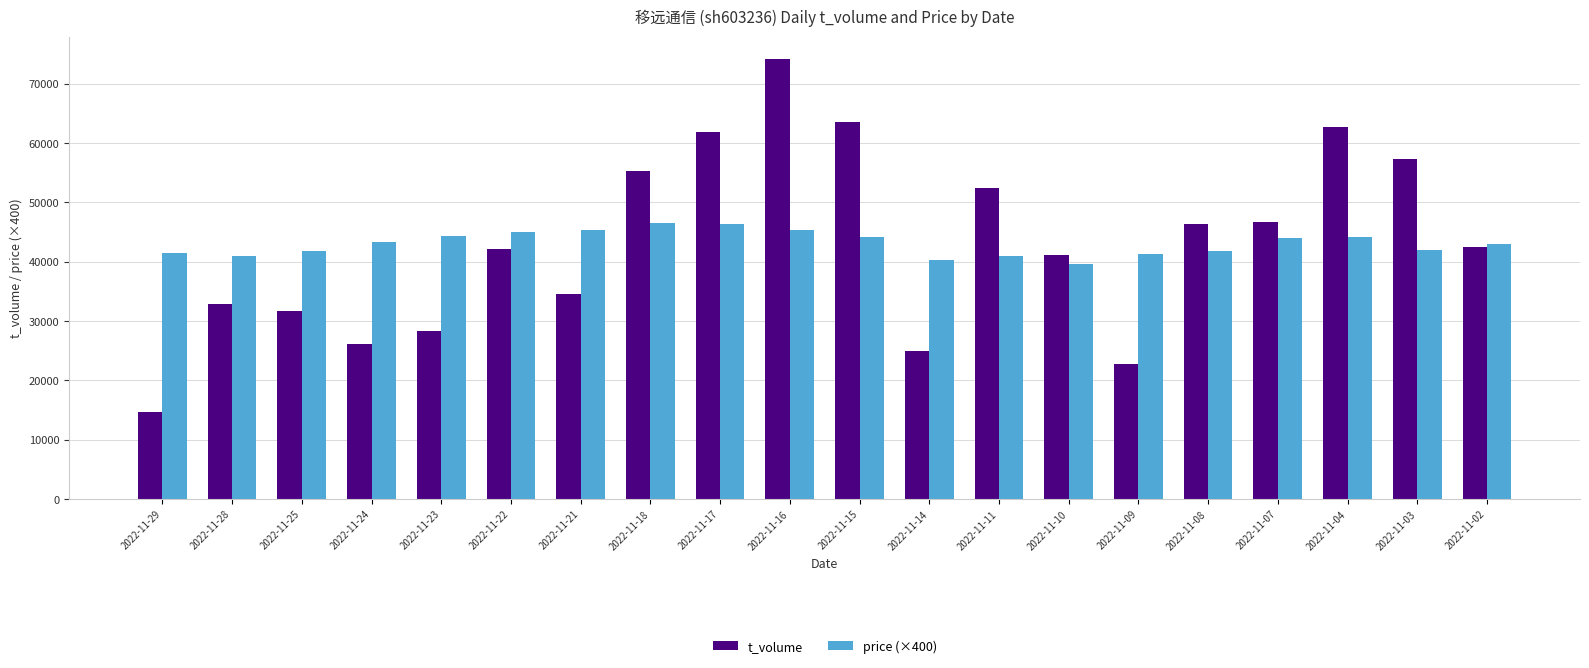

What is the sum of the t_volume values at 2022-11-04 and 2022-11-29?

77467